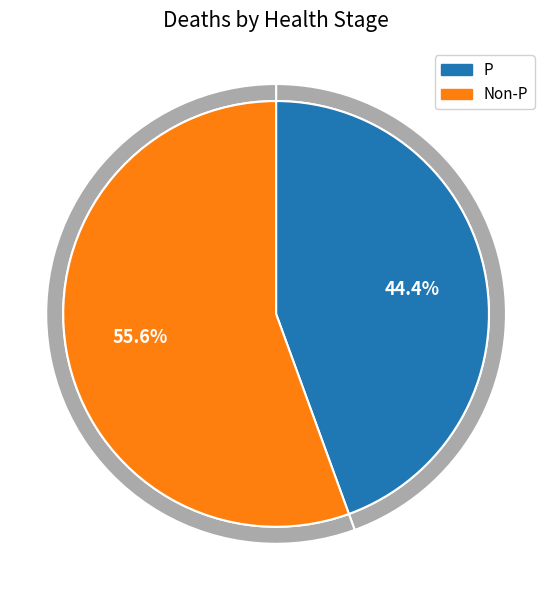

What is the ratio of the value at Non-P to the value at P?

1.2